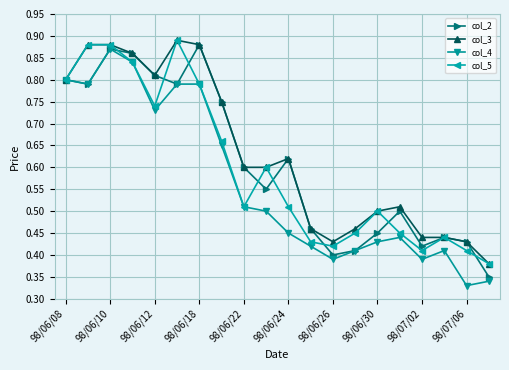

Count the col_3 values in the range 0 to 1.

20